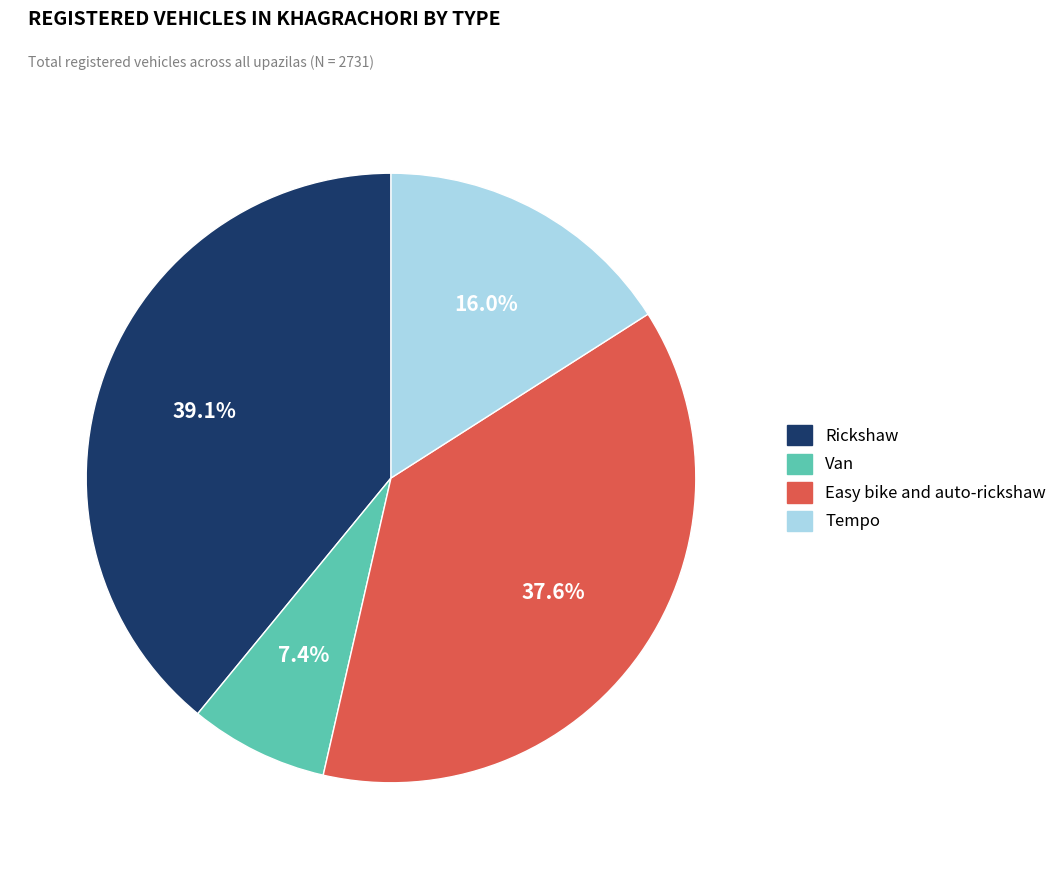

Is Tempo the majority of the pie?

No